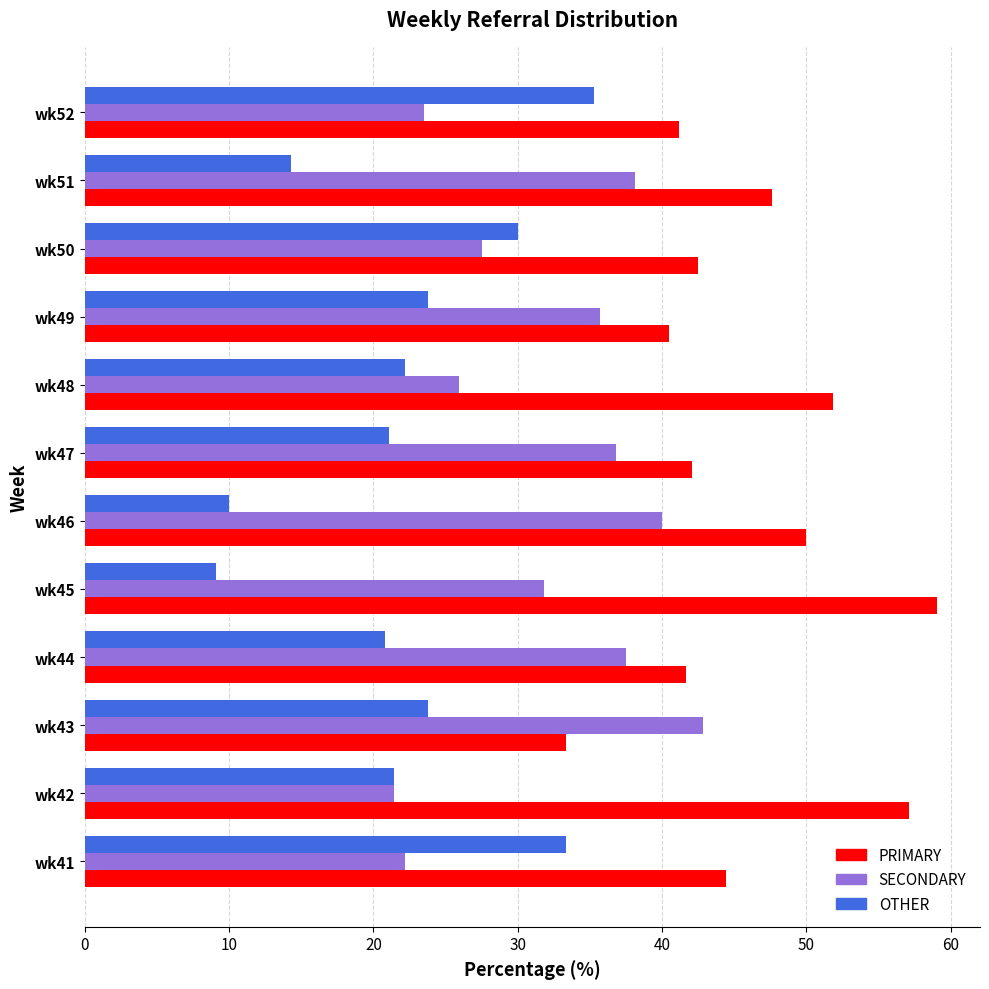

How many series are shown in this chart?

3